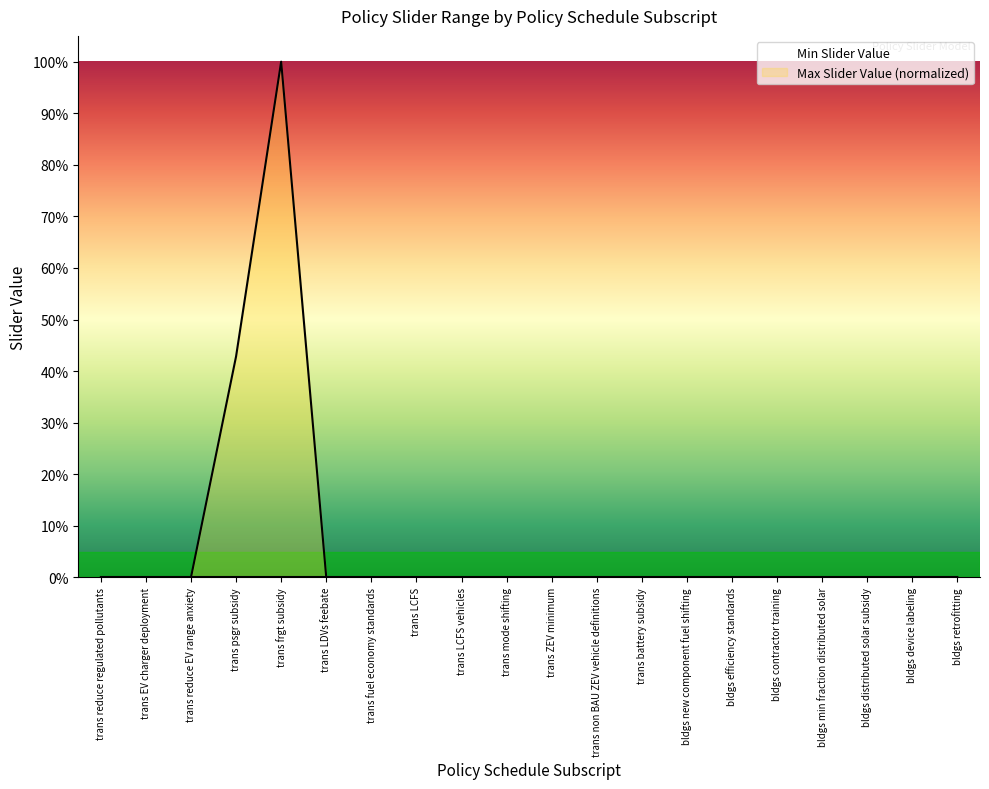

Where is the data nearest to the value 0?

bldgs min fraction distributed solar